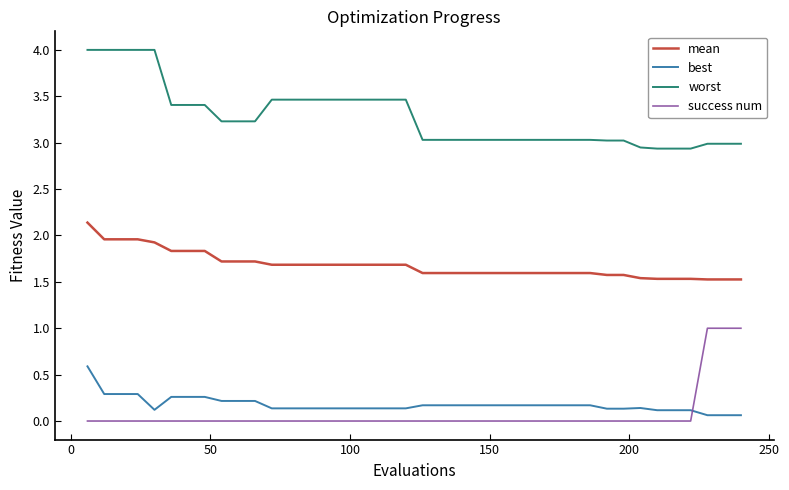

True or false: mean and success num cross at least once.

False